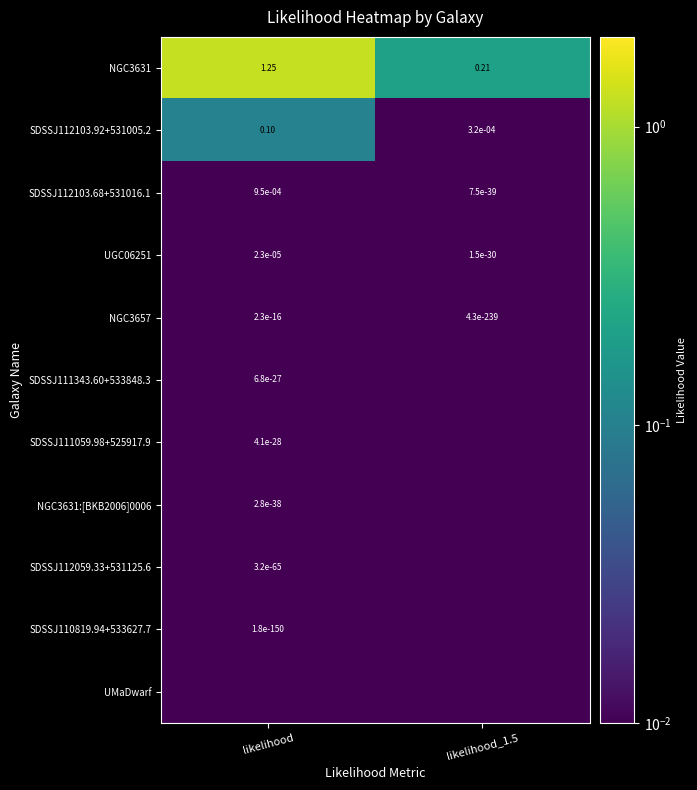

Where does the NGC3631 series first go above 1?

likelihood